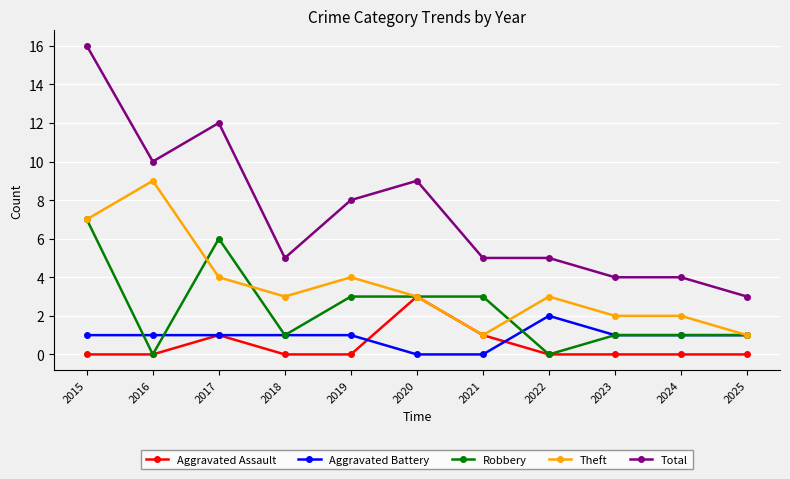

Reading left to right, what are all the values shown in this chart?

Aggravated Assault: 2015=0	2016=0	2017=1	2018=0	2019=0	2020=3	2021=1	2022=0	2023=0	2024=0	2025=0
Aggravated Battery: 2015=1	2016=1	2017=1	2018=1	2019=1	2020=0	2021=0	2022=2	2023=1	2024=1	2025=1
Robbery: 2015=7	2016=0	2017=6	2018=1	2019=3	2020=3	2021=3	2022=0	2023=1	2024=1	2025=1
Theft: 2015=7	2016=9	2017=4	2018=3	2019=4	2020=3	2021=1	2022=3	2023=2	2024=2	2025=1
Total: 2015=16	2016=10	2017=12	2018=5	2019=8	2020=9	2021=5	2022=5	2023=4	2024=4	2025=3